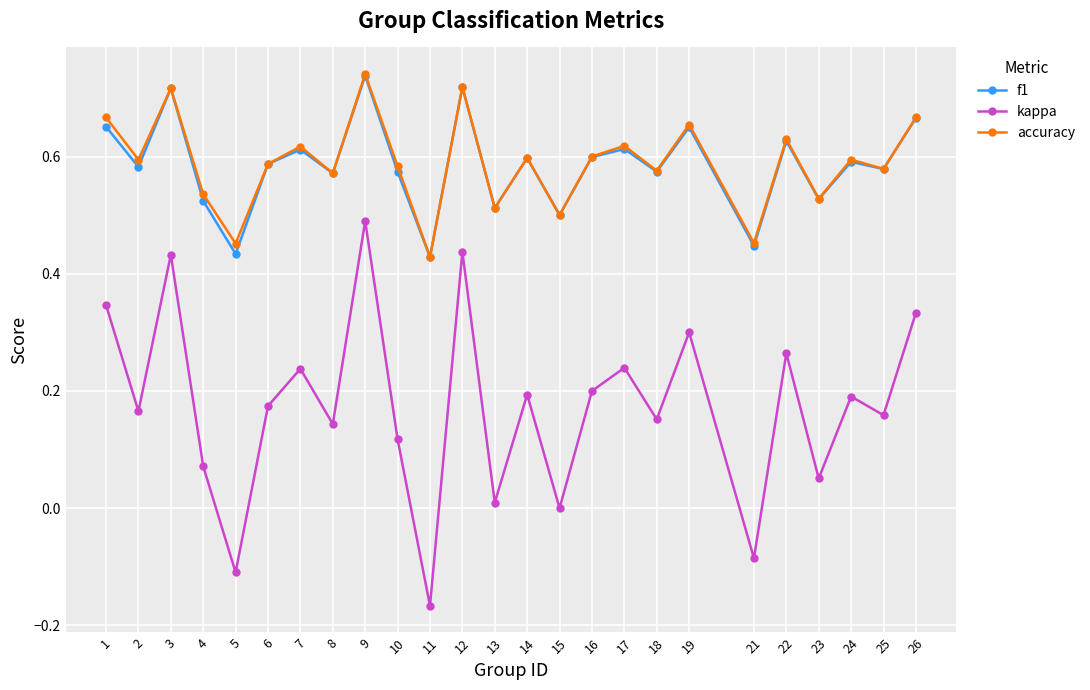

What is the sum of all kappa values?

4.3